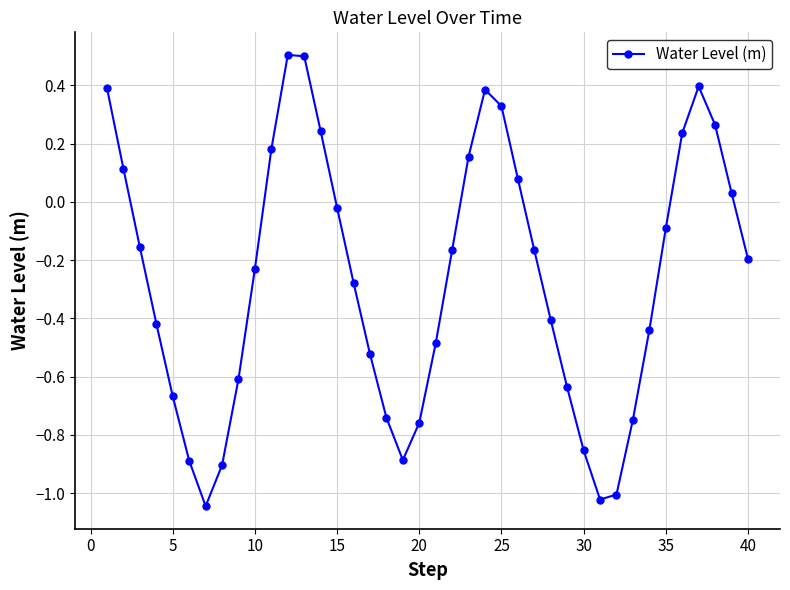

What is the sum of all values?

-10.5